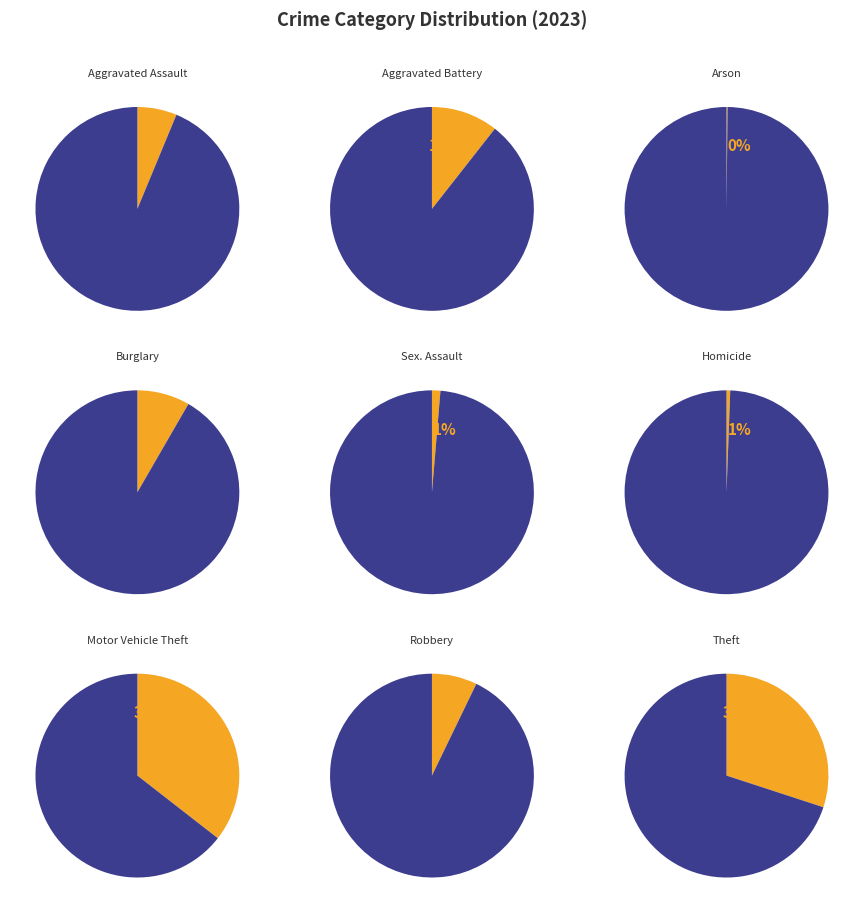

What is the change in value from Homicide to Robbery?

+79